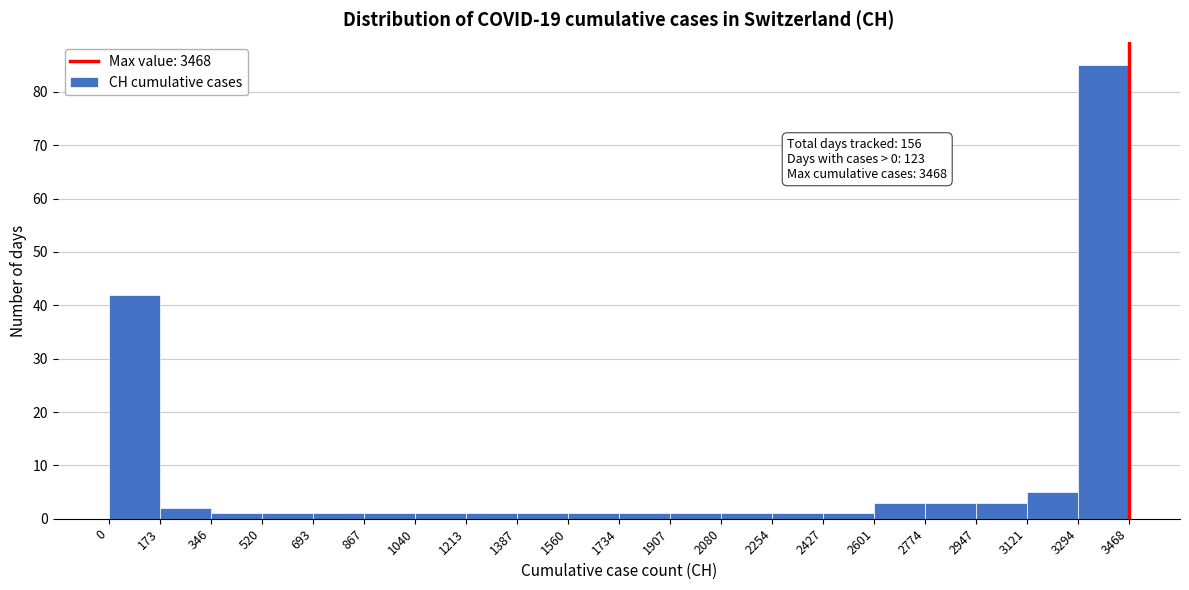

Which range on the x-axis has the tallest bar?

3294 to 3468